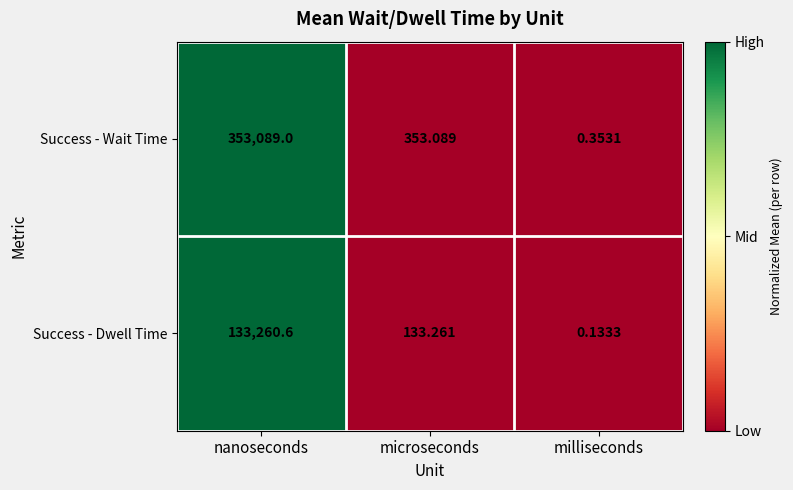

At which label does Success - Wait Time first exceed 353?

nanoseconds